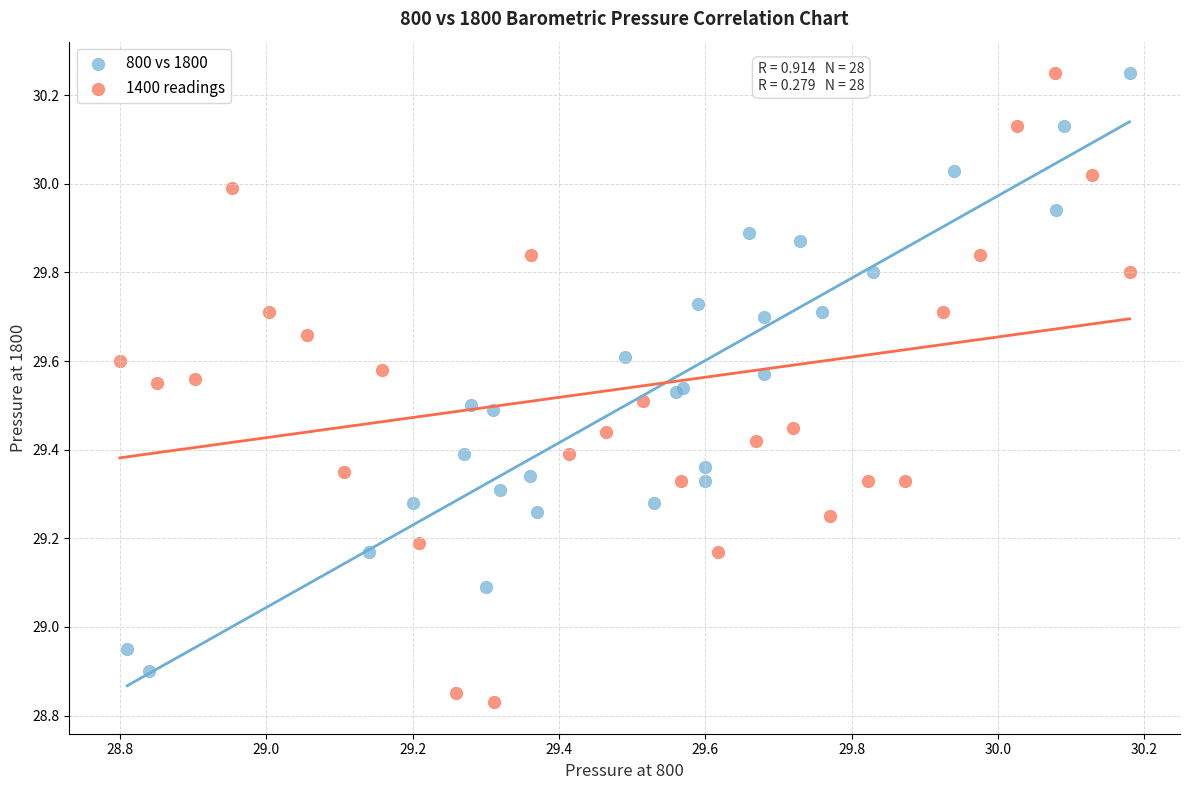

Which series contains the lowest Y value?

1400 readings